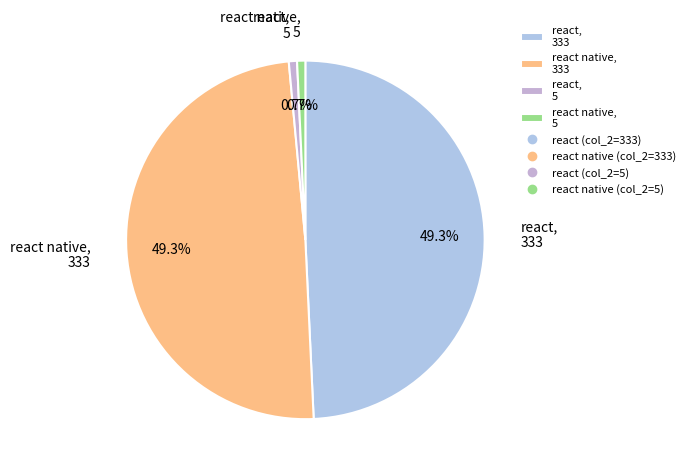

Is there any slice that represents more than half of the pie?

No